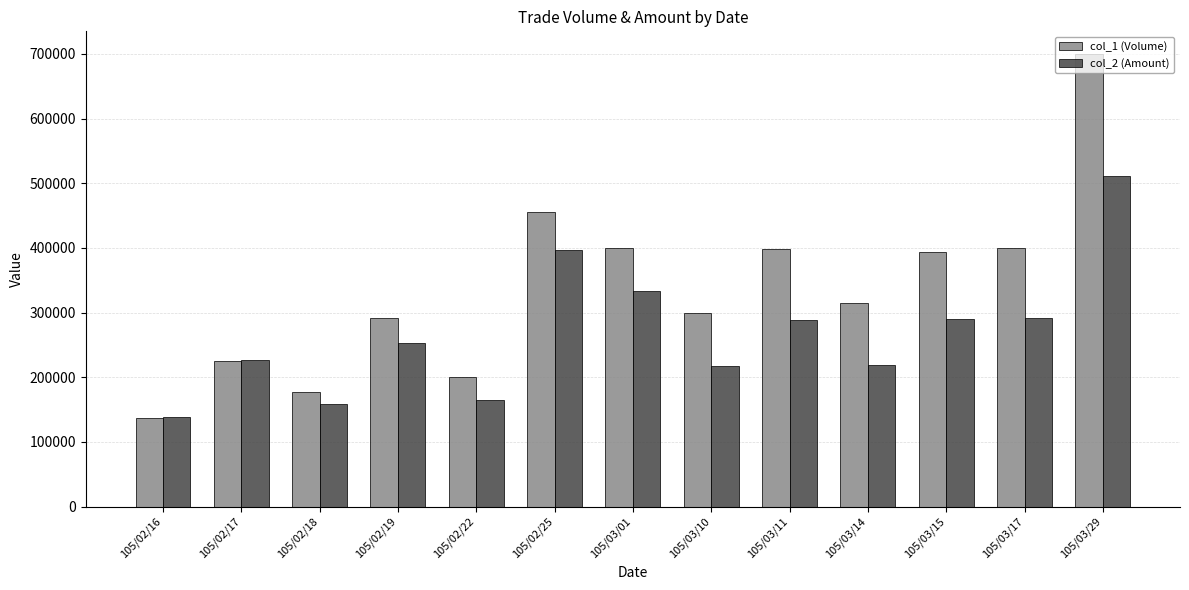

What is the minimum value shown in the chart?

137000